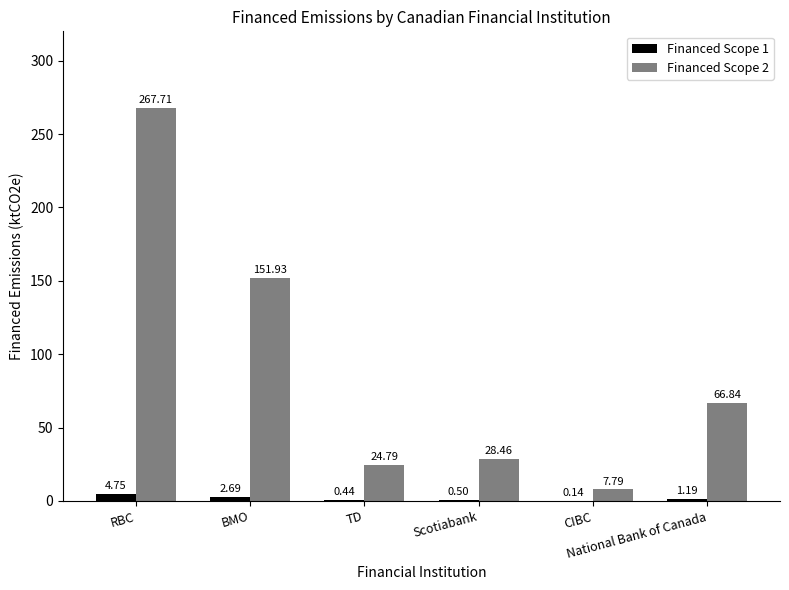

Which series has the largest total across all categories?

Financed Scope 2